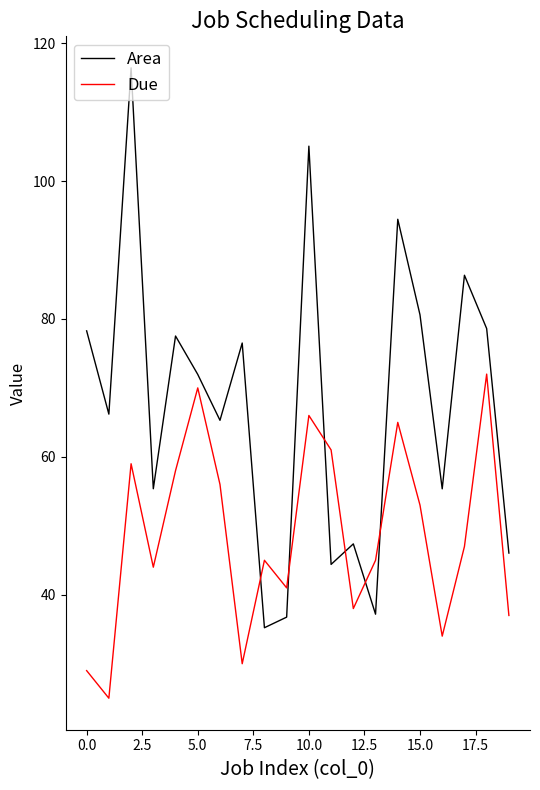

True or false: Due and Area intersect in this chart.

True